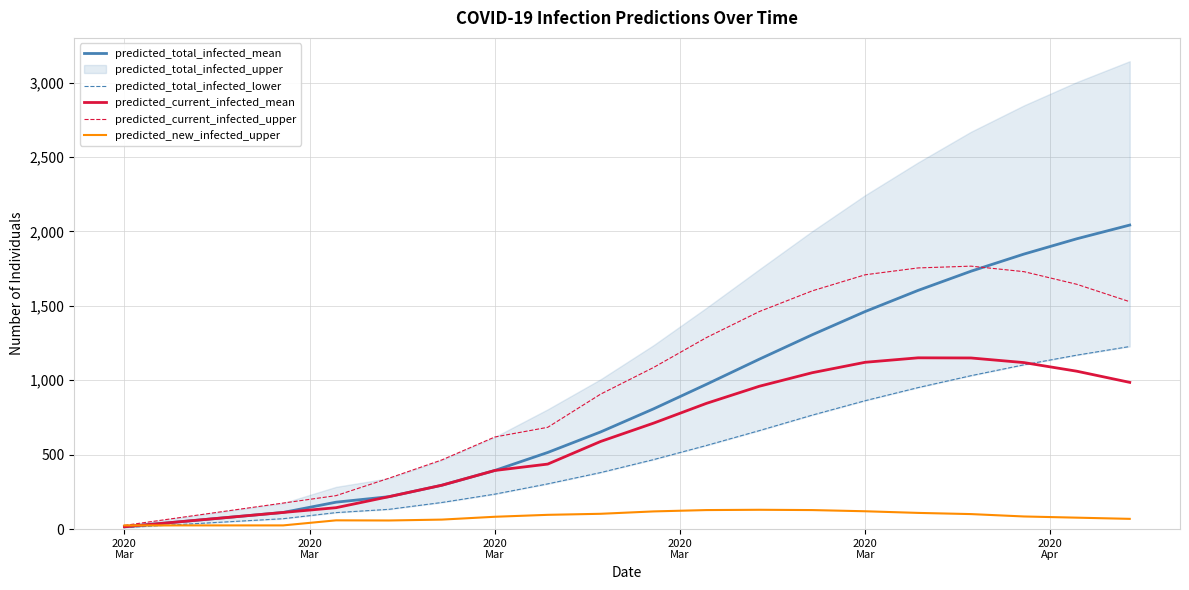

Is the value of predicted_current_infected_upper at 16 greater than the value of predicted_new_infected_upper at 14?

Yes